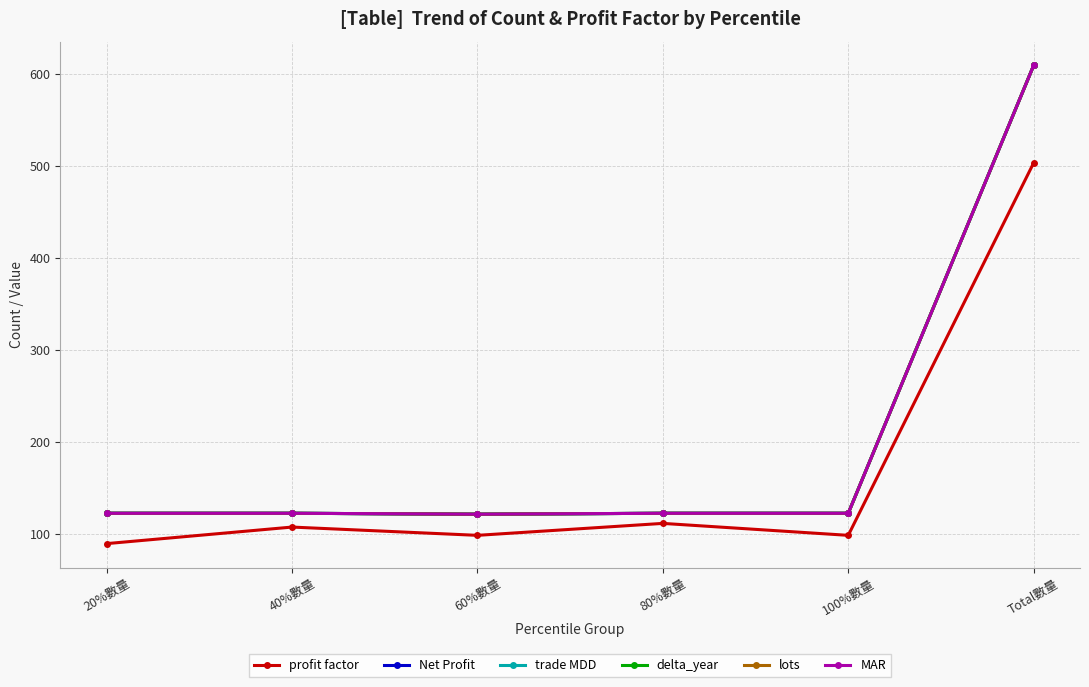

Which series changed the most between 40%數量 and 100%數量?

profit factor